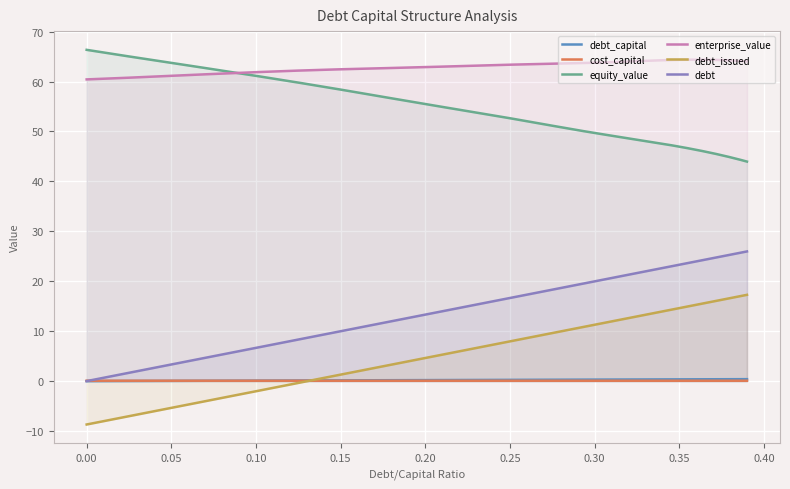

What is the highest value of the enterprise_value series?

64.4